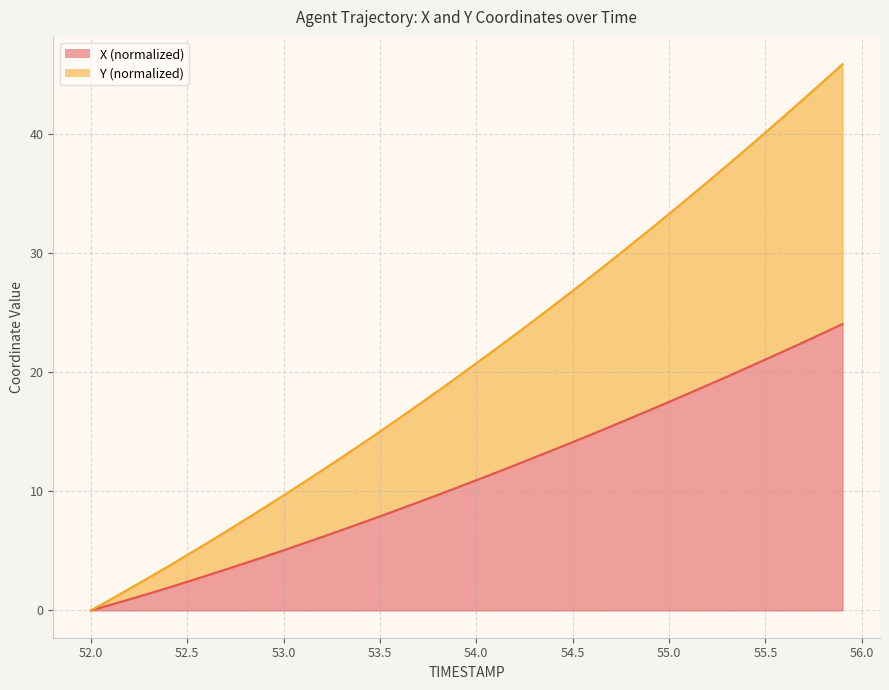

At how many categories does at least one series exceed 15?

25